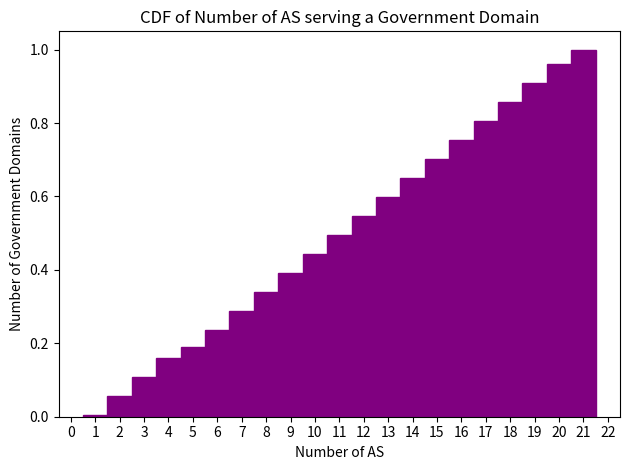

Reading left to right, transcribe this chart: for each bar, give the range it covers on the x-axis and its height. The values are not printed on the chart, so give them approximately, as read against the axis.

0.5 to 1.5: under 0.02
1.5 to 2.5: 0.06
2.5 to 3.5: 0.10
3.5 to 4.5: 0.16
4.5 to 5.5: 0.18
5.5 to 6.5: 0.24
6.5 to 7.5: 0.28
7.5 to 8.5: 0.34
8.5 to 9.5: 0.40
9.5 to 10.5: 0.44
10.5 to 11.5: 0.50
11.5 to 12.5: 0.54
12.5 to 13.5: 0.60
13.5 to 14.5: 0.66
14.5 to 15.5: 0.70
15.5 to 16.5: 0.76
16.5 to 17.5: 0.80
17.5 to 18.5: 0.86
18.5 to 19.5: 0.92
19.5 to 20.5: 0.96
20.5 to 21.5: 1.00